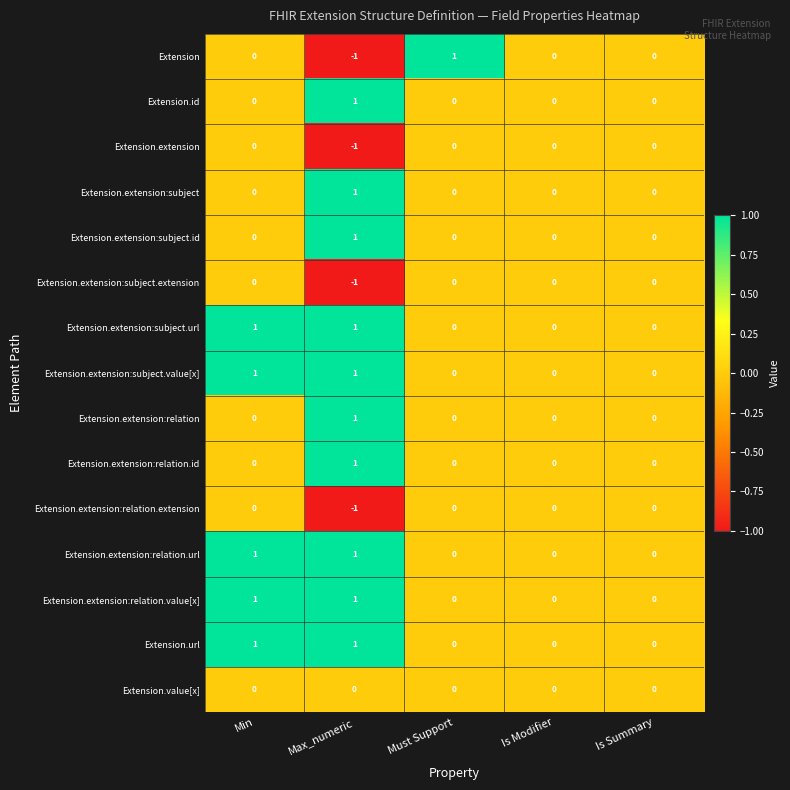

Which series has the widest spread of values?

Extension